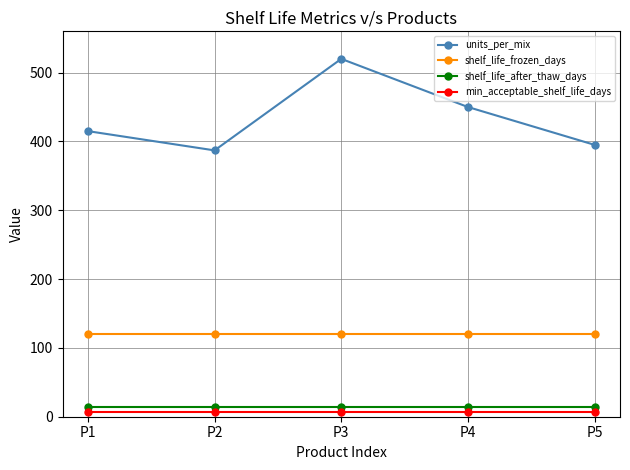

What value does the shelf_life_frozen_days series have at P5?

120